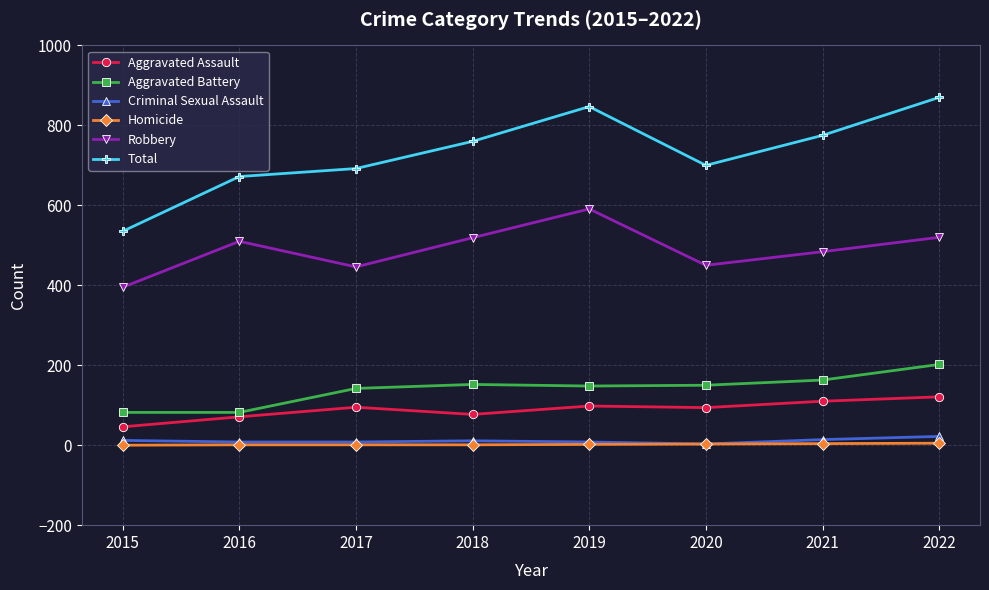

Count the number of data series in this chart.

6